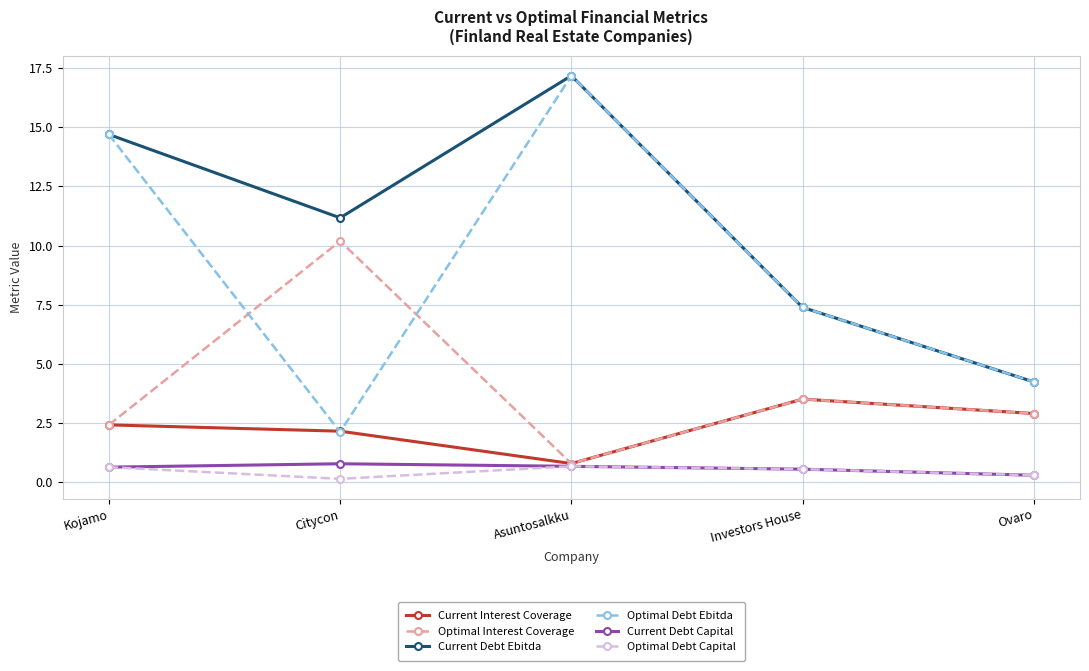

What is the sum of all Current Debt Ebitda values?

54.7